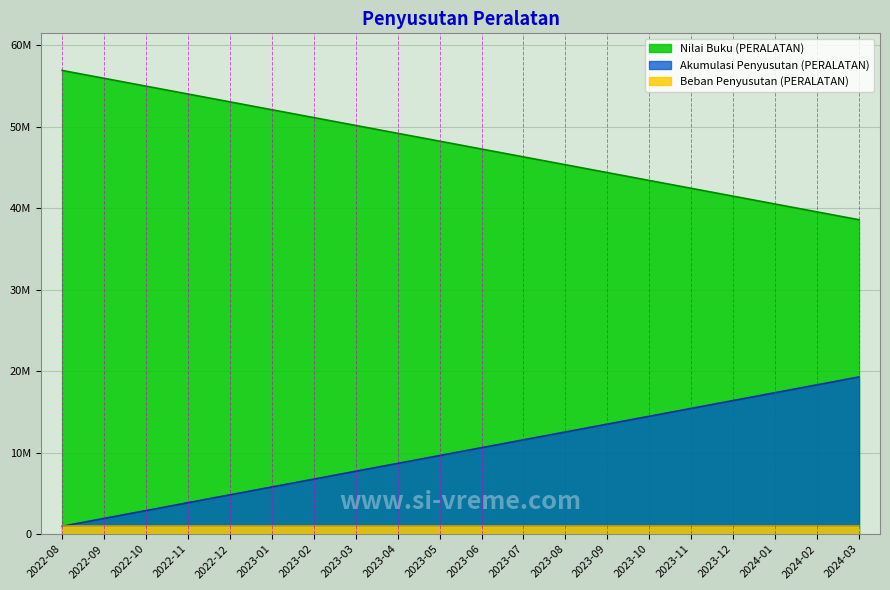

Rank the series by their maximum value, from lowest to highest.

Beban Penyusutan (PERALATAN), Akumulasi Penyusutan (PERALATAN), Nilai Buku (PERALATAN)